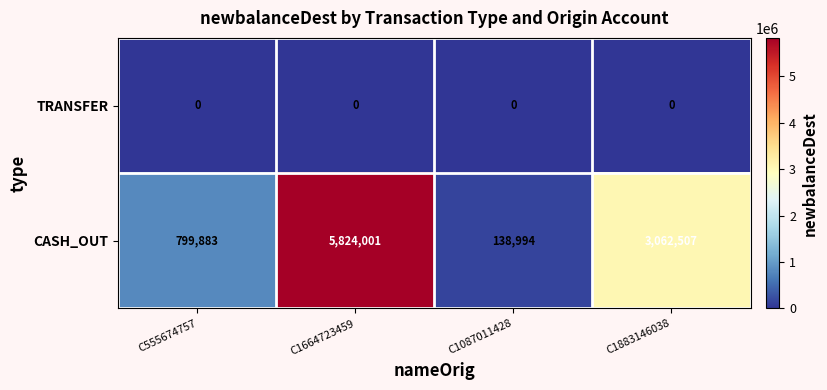

At C1087011428, list the series in order from largest to smallest.

CASH_OUT, TRANSFER